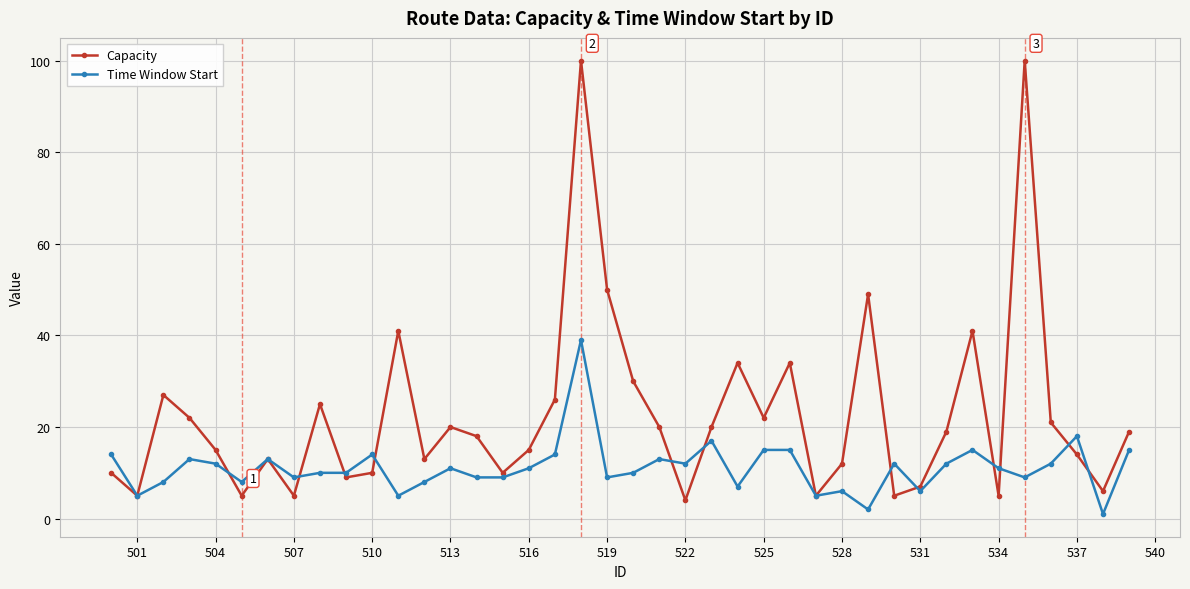

Reading left to right, list all the values displayed in this chart.

Capacity: 10	5	27	22	15	5	13	5	25	9	10	41	13	20	18	10	15	26	100	50	30	20	4	20	34	22	34	5	12	49	5	7	19	41	5	100	21	14	6	19
Time Window Start: 14	5	8	13	12	8	13	9	10	10	14	5	8	11	9	9	11	14	39	9	10	13	12	17	7	15	15	5	6	2	12	6	12	15	11	9	12	18	1	15